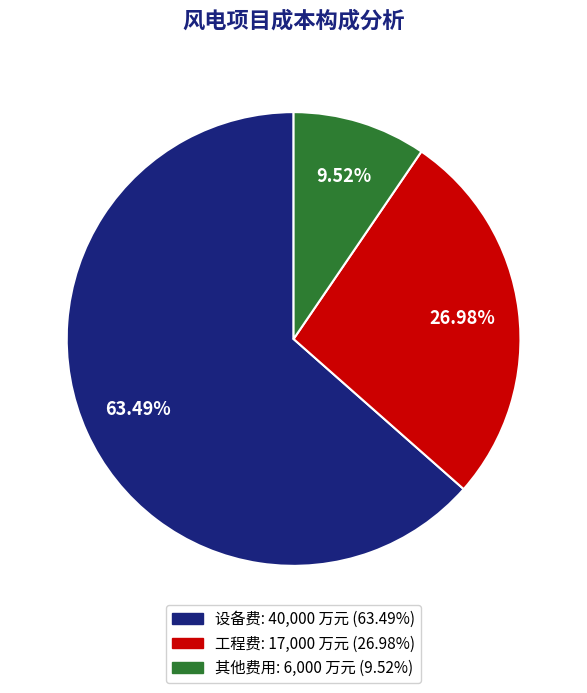

How many slices are in this pie chart?

3